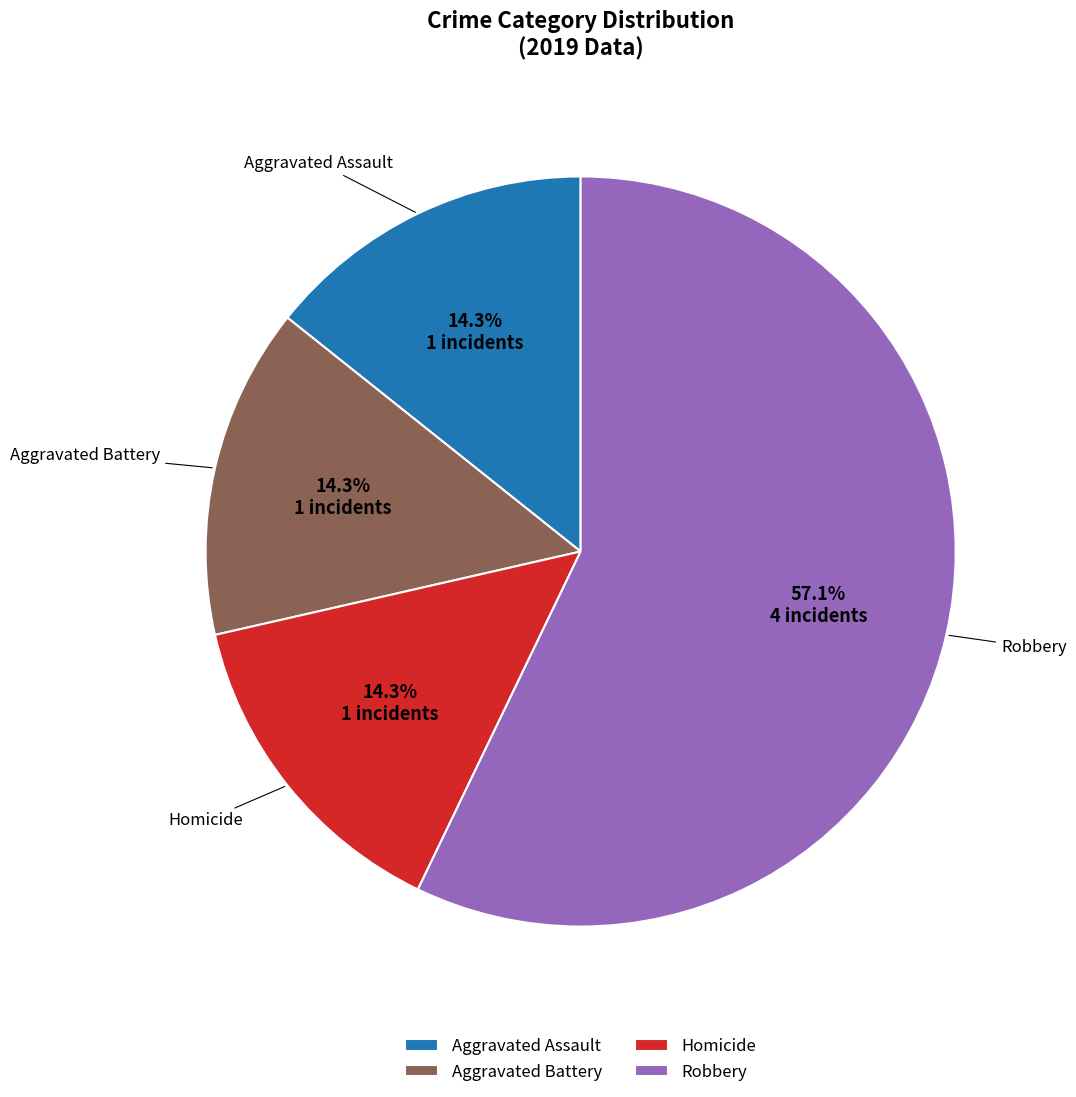

The Aggravated Assault slice represents 14% of the pie. True or false?

True